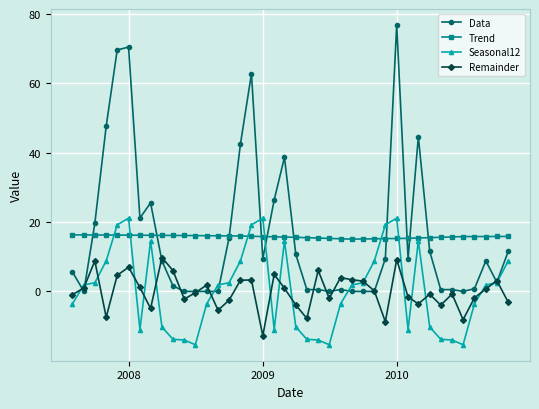

True or false: Remainder and Trend intersect in this chart.

False